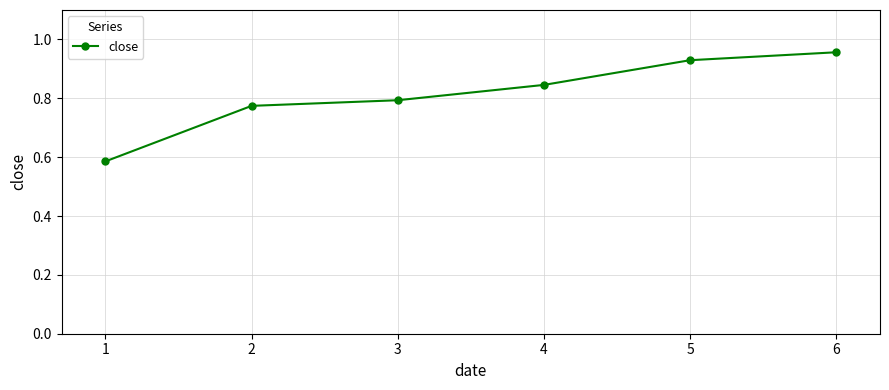

Count the number of data series in this chart.

1